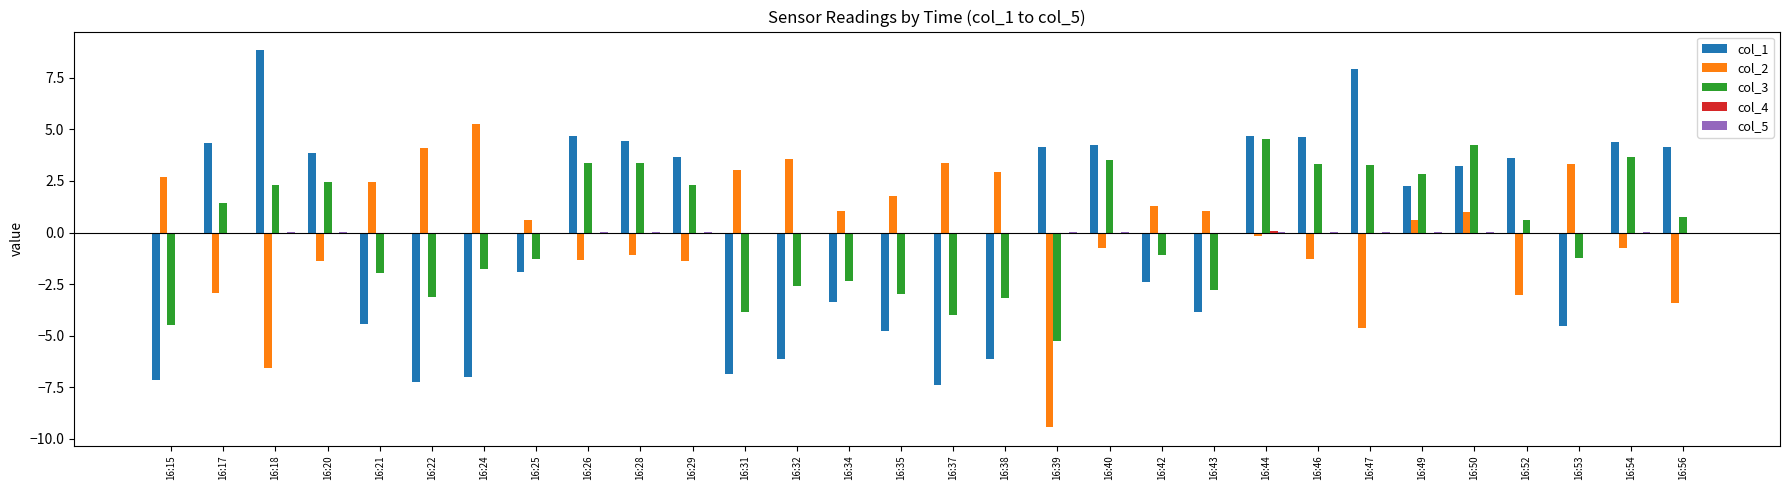

The value of col_1 at 16:53 is -4.5. True or false?

True